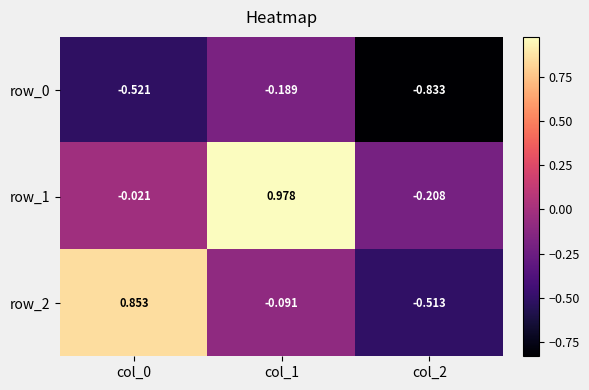

Reading left to right, transcribe all the data shown in this chart.

row_0: col_0=-0.5	col_1=-0.2	col_2=-0.8
row_1: col_0=-0.0	col_1=1.0	col_2=-0.2
row_2: col_0=0.9	col_1=-0.1	col_2=-0.5